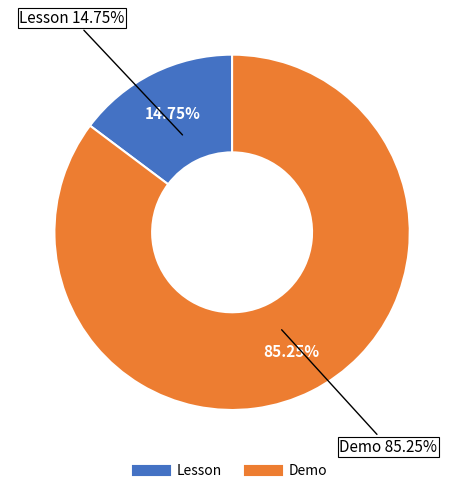

Combined, do Demo and Lesson account for over 50%?

Yes